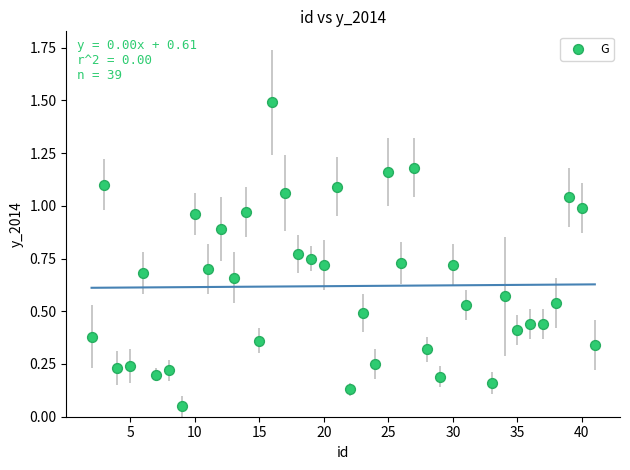

What is the range of Y values (max minus min)?

1.4